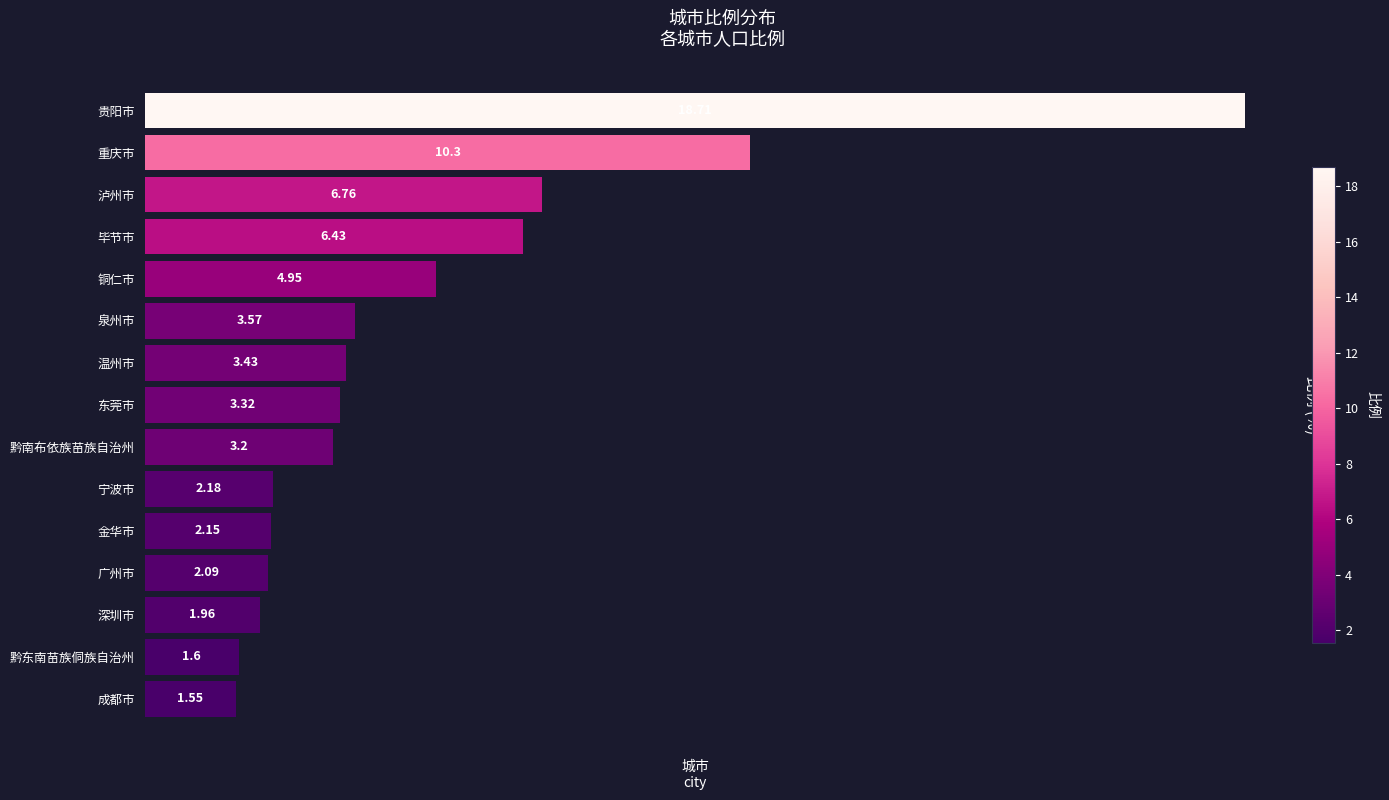

List the labels in order of value, smallest first.

成都市, 黔东南苗族侗族自治州, 深圳市, 广州市, 金华市, 宁波市, 黔南布依族苗族自治州, 东莞市, 温州市, 泉州市, 铜仁市, 毕节市, 泸州市, 重庆市, 贵阳市